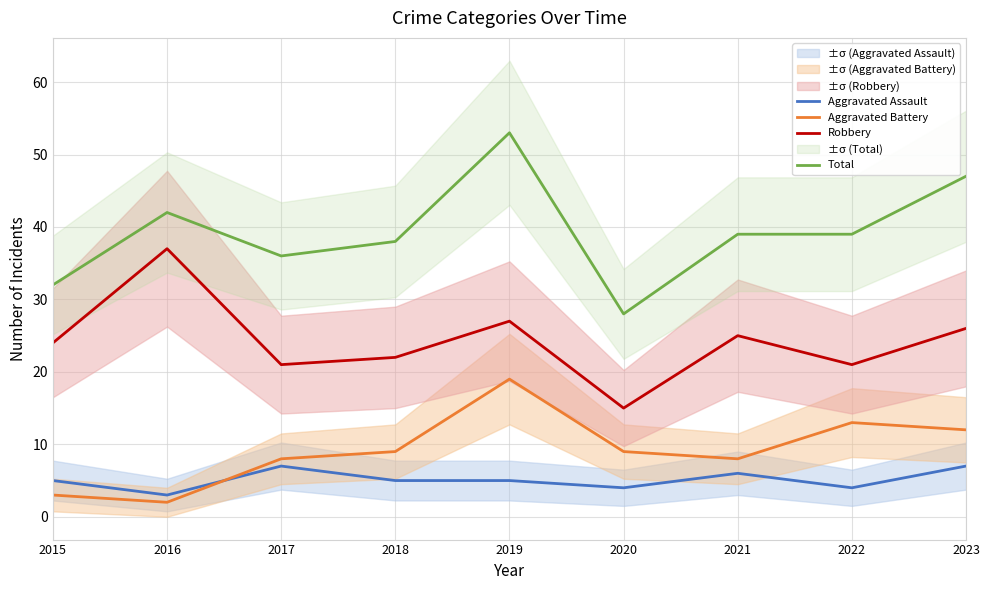

What is the minimum value for Total?

28